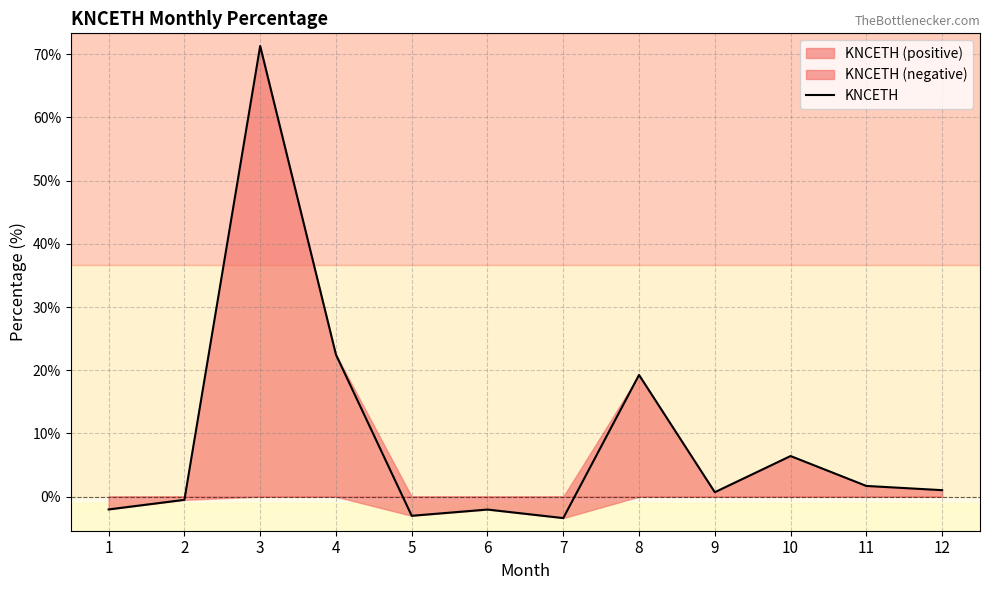

What is the smallest value displayed?

-3.4